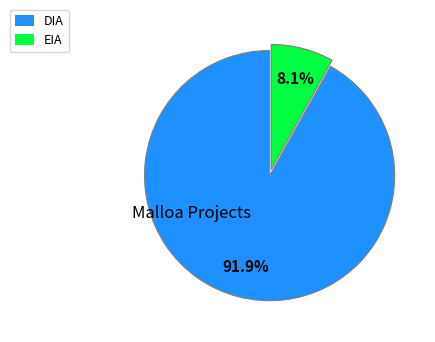

Is it true that EIA is 8% of the pie?

True